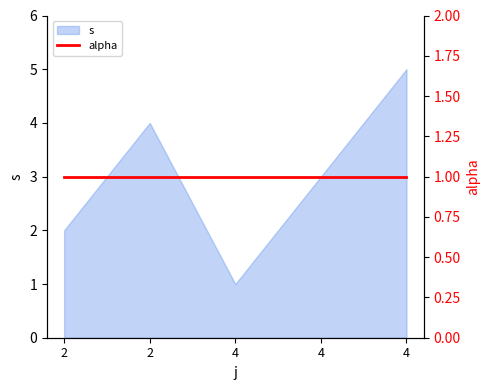

What is the approximate value at 4?

1